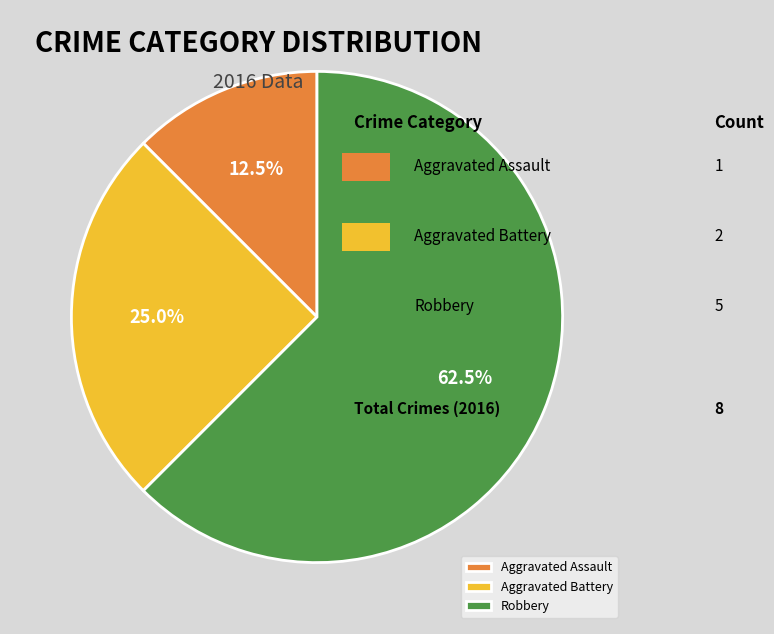

How many slices are in this pie chart?

3